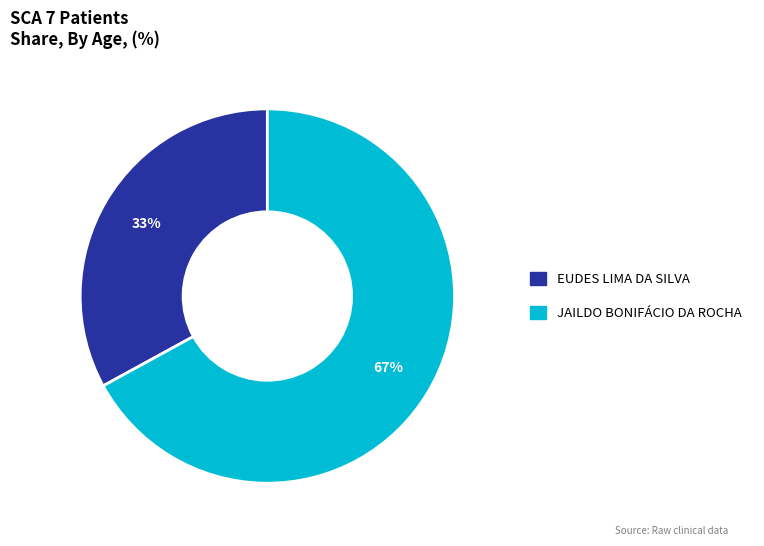

To the nearest percent, what is the difference between the EUDES LIMA DA SILVA and JAILDO BONIFÁCIO DA ROCHA slice percentages?

34%